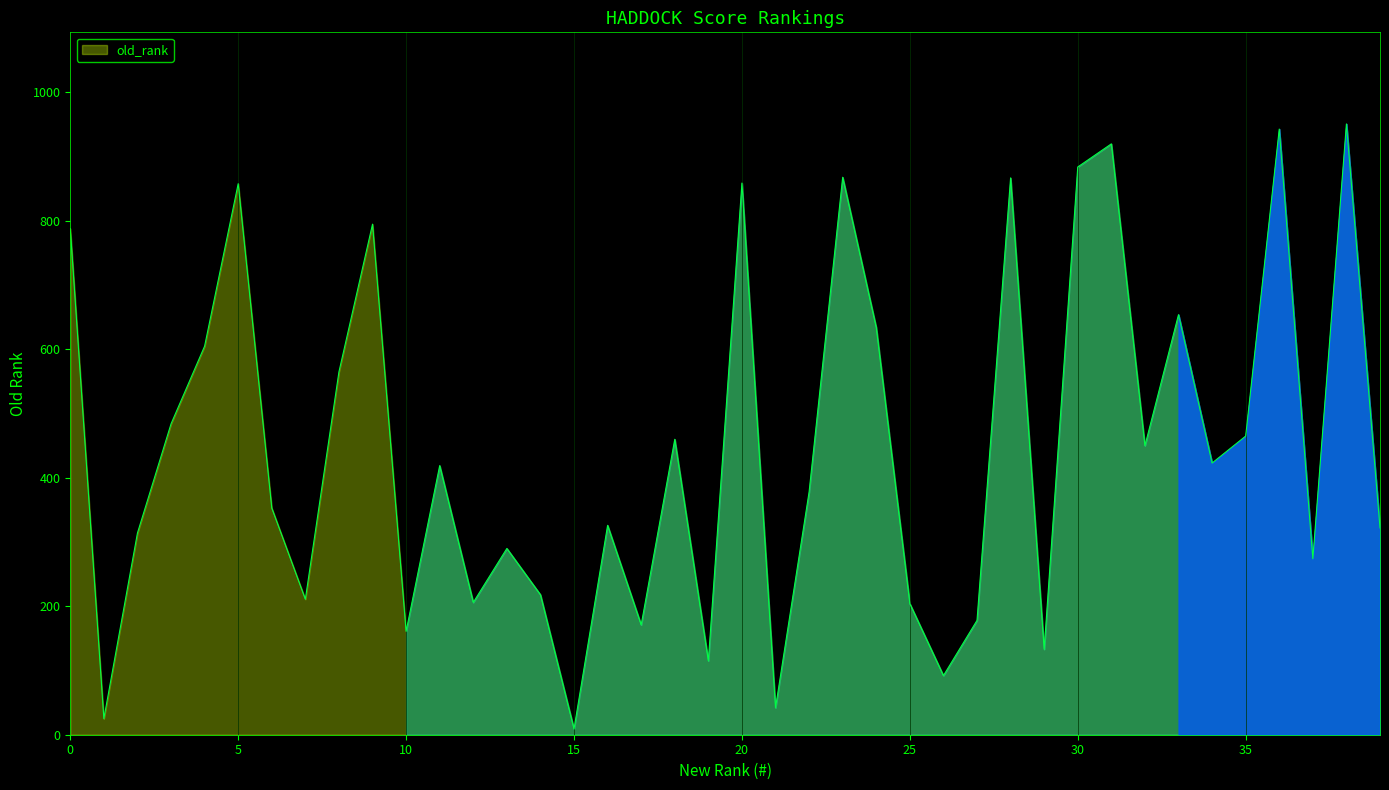

What is the greatest value displayed?

951